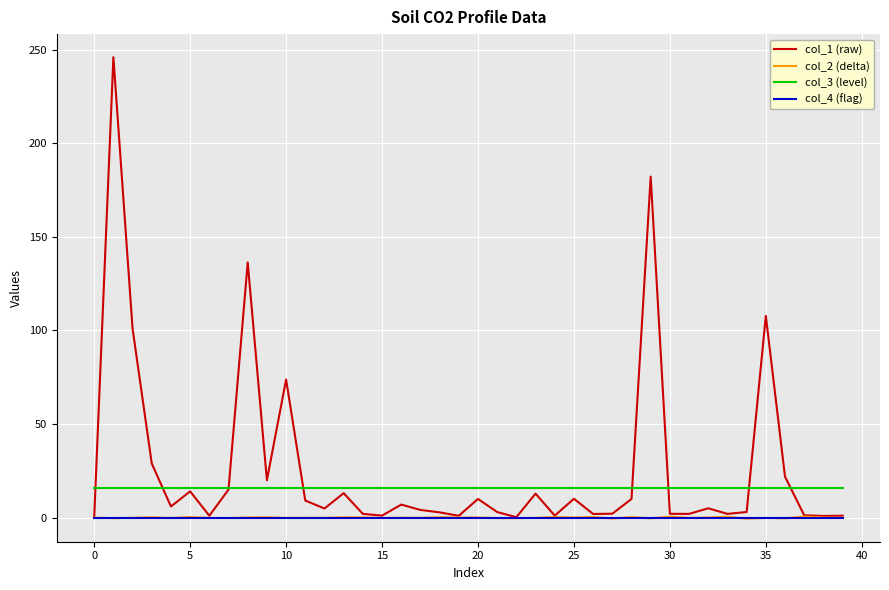

Which series has the largest range (max minus min)?

col_1 (raw)